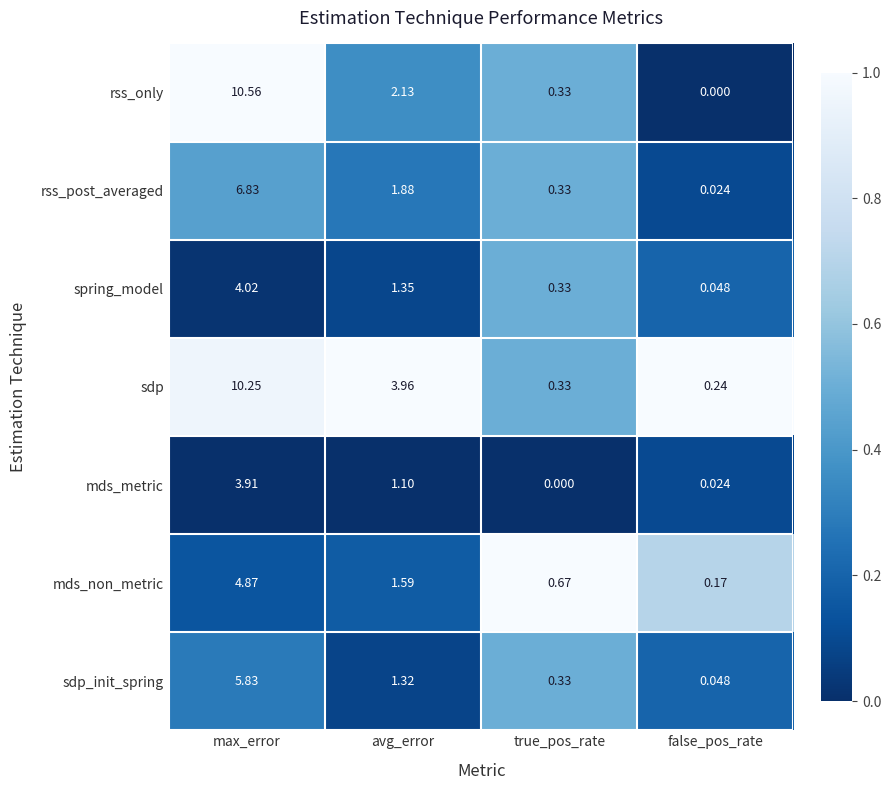

Count the number of categories in the chart.

4